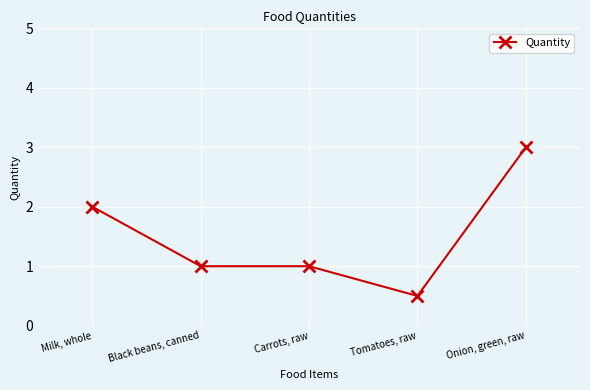

What is the value of the 3rd point from the left?

1.0